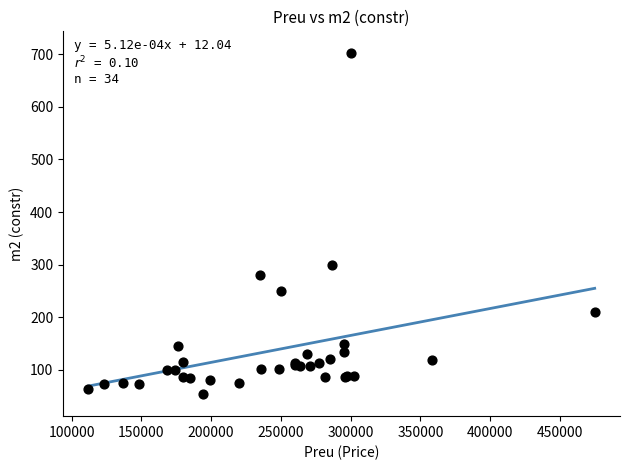

What Y value in the scatter plot is closest to 377?

300.0